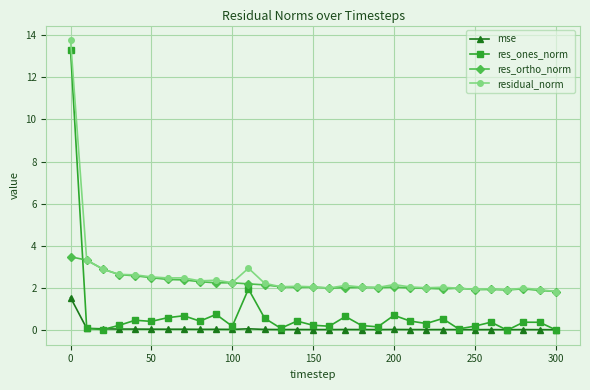

What are all the series names shown in the legend?

mse, res_ones_norm, res_ortho_norm, residual_norm